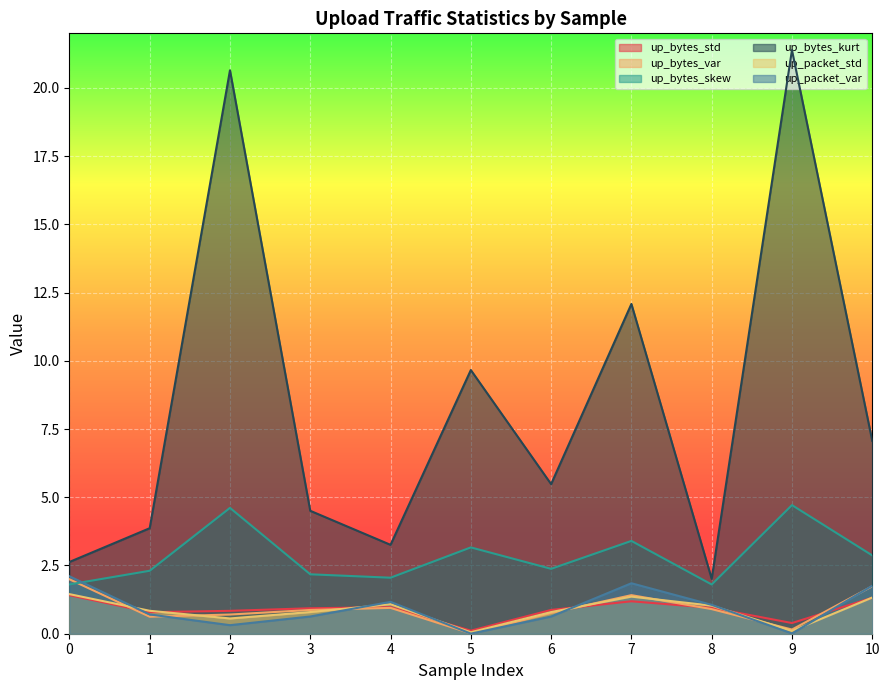

How many data points does each series have?

11